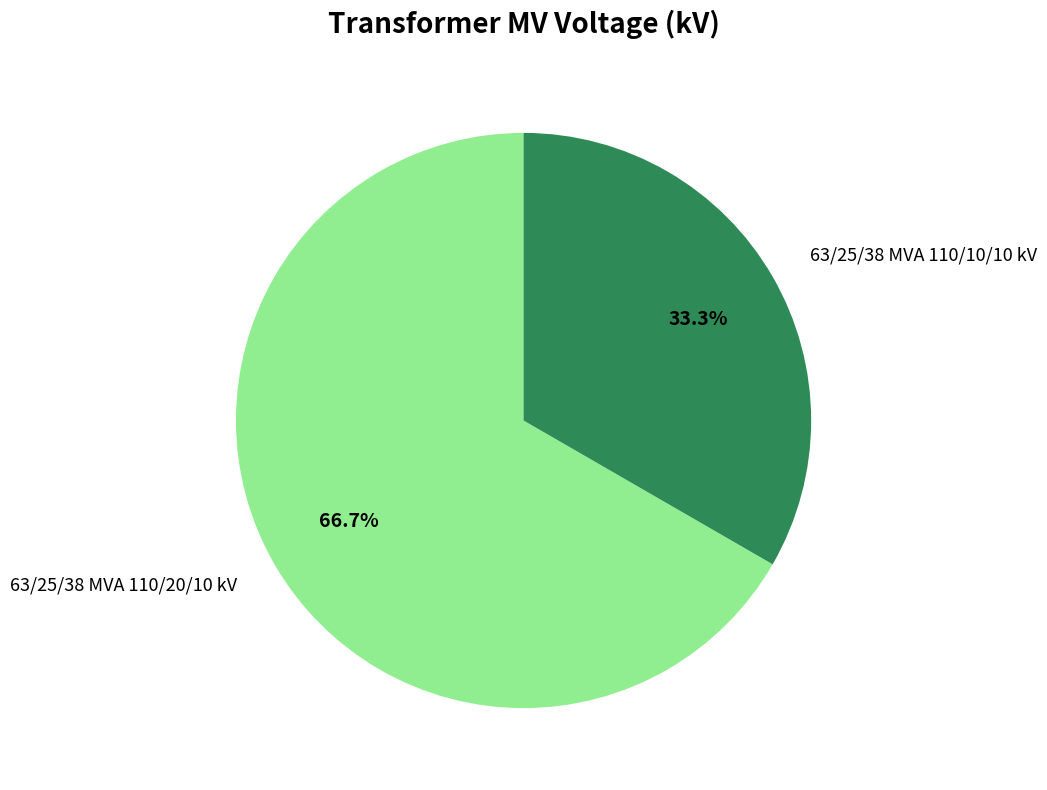

Does 63/25/38 MVA 110/10/10 kV represent more than half of the total?

No